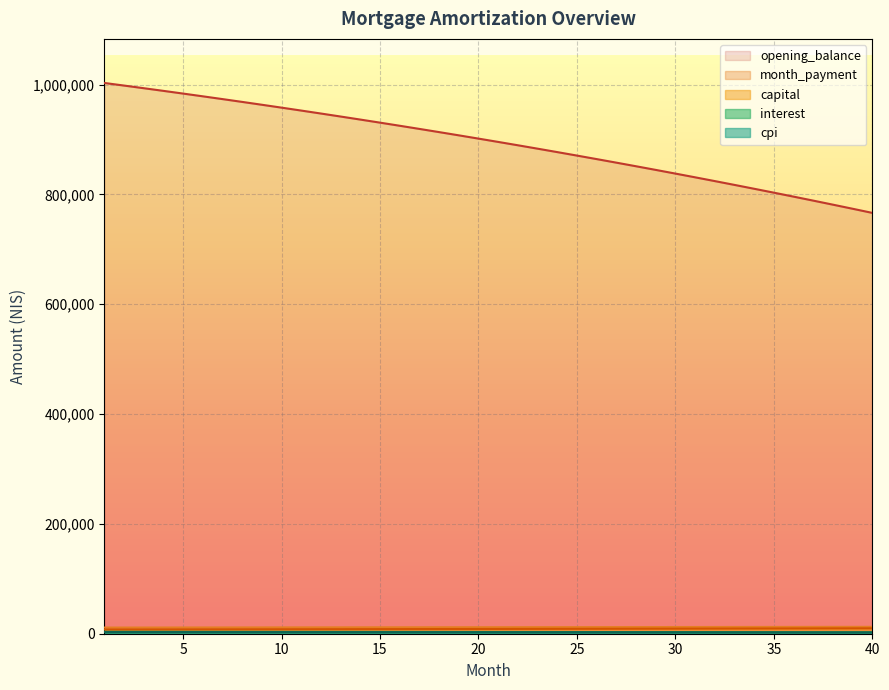

Rank the categories by cpi value from lowest to highest.

40, 39, 38, 37, 36, 35, 34, 33, 32, 31, 30, 29, 28, 27, 26, 25, 24, 23, 22, 21, 20, 19, 18, 17, 16, 15, 14, 13, 12, 11, 10, 9, 8, 7, 6, 5, 4, 3, 2, 1